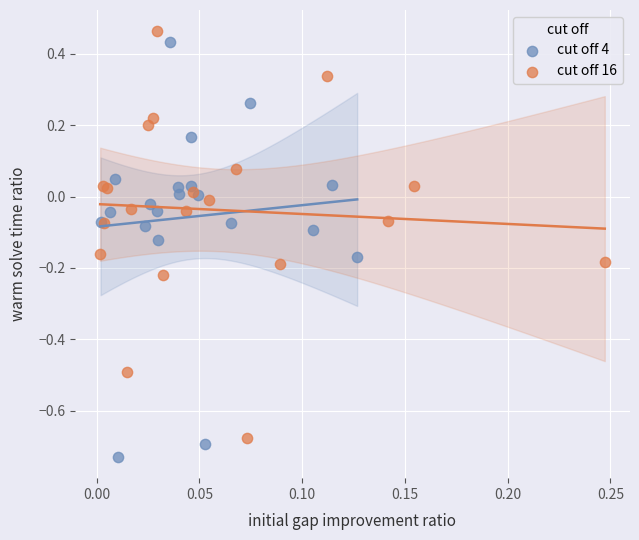

What are all the series names shown in the legend?

cut off 4, cut off 16